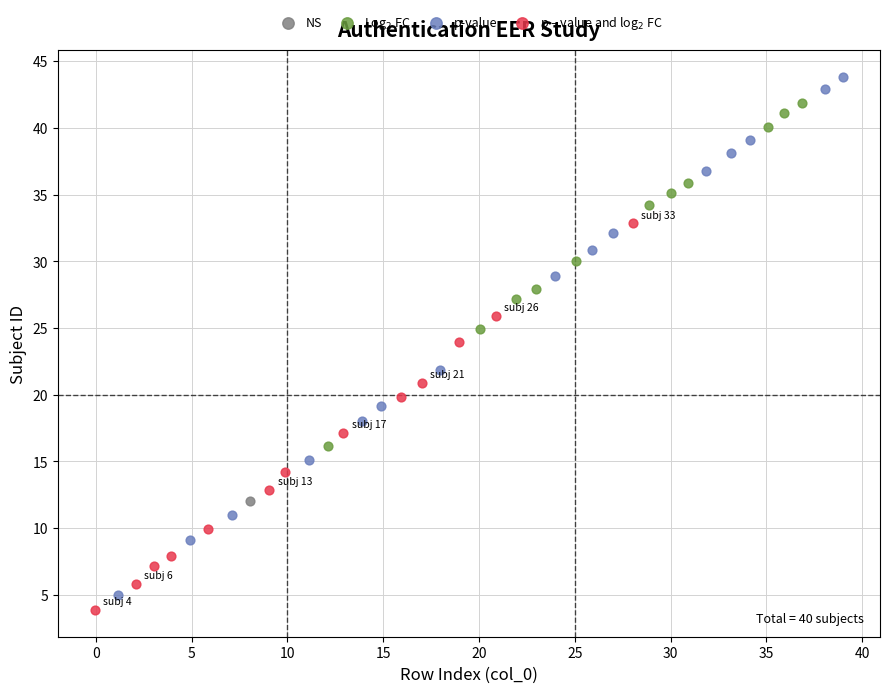

Which series reaches the minimum Y coordinate?

p – value and log$_2$ FC